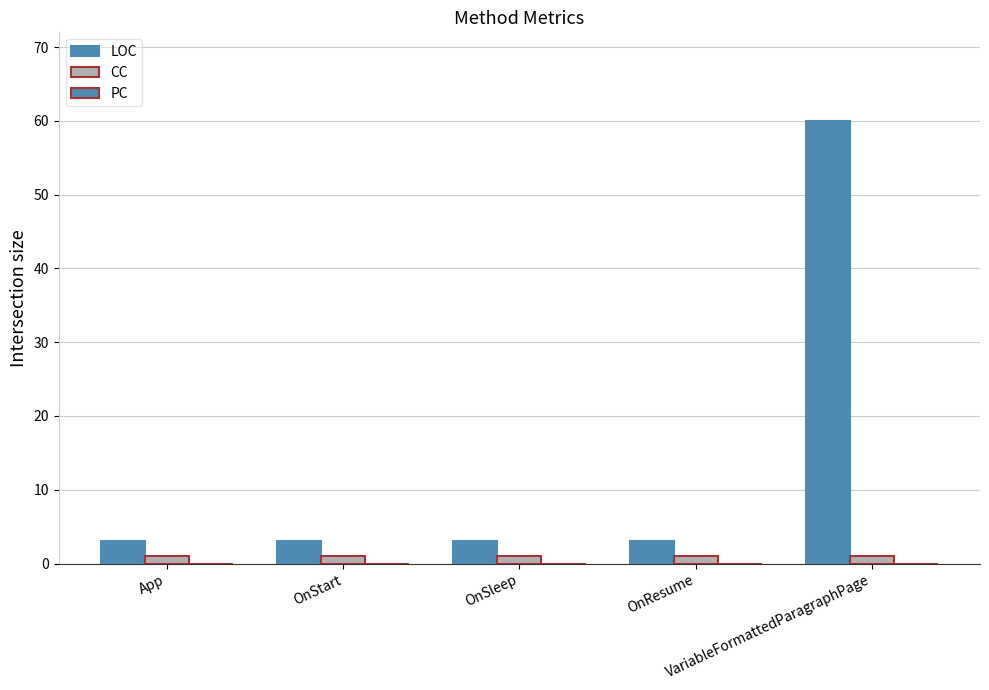

Rank the series by their maximum value, from highest to lowest.

LOC, CC